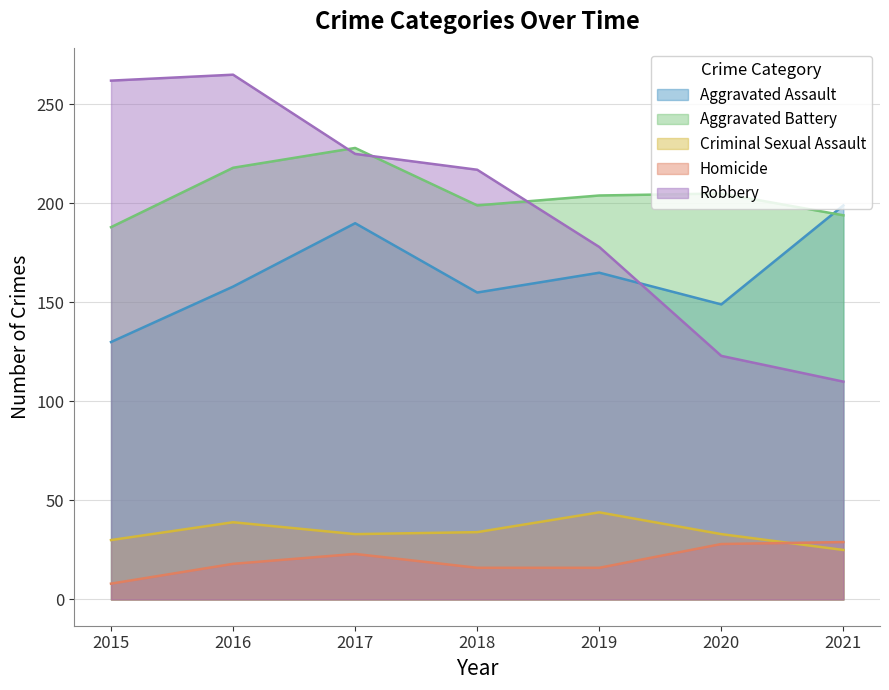

Reading left to right, what are all the values shown in this chart?

Aggravated Assault: 130	158	190	155	165	149	199
Aggravated Battery: 188	218	228	199	204	205	194
Criminal Sexual Assault: 30	39	33	34	44	33	25
Homicide: 8	18	23	16	16	28	29
Robbery: 262	265	225	217	178	123	110